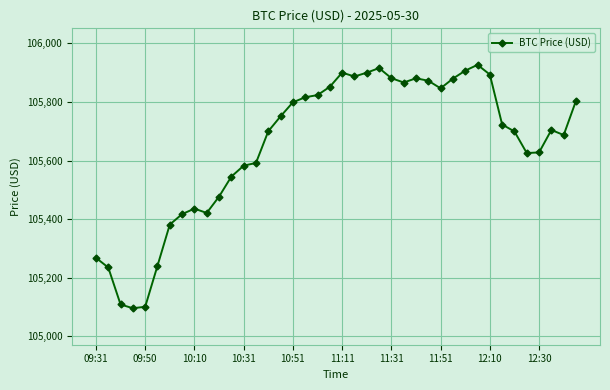

What is the average value?

105651.7